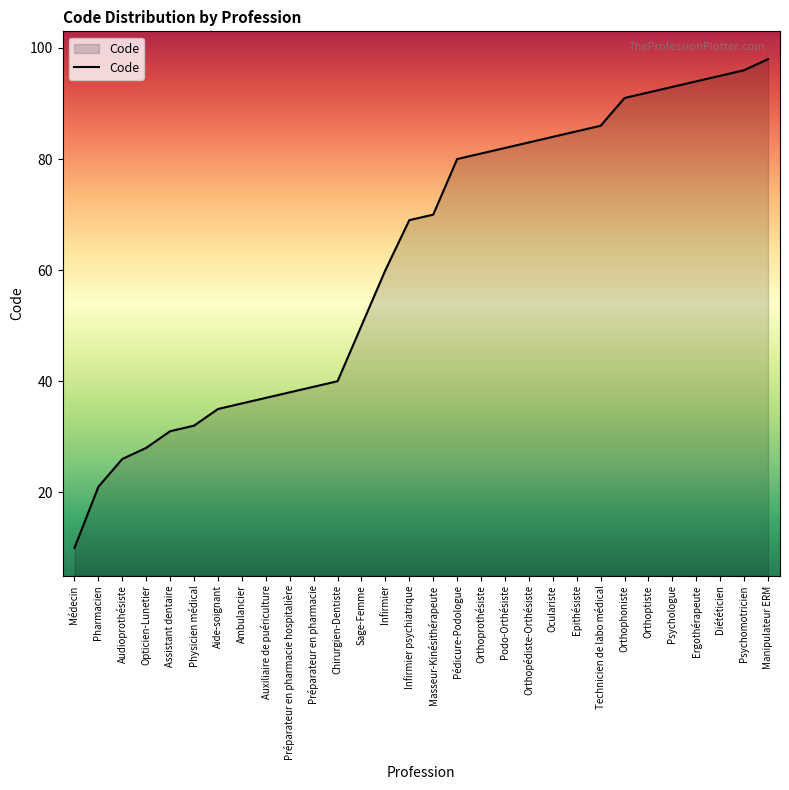

What is the difference between the maximum and second lowest values?

77